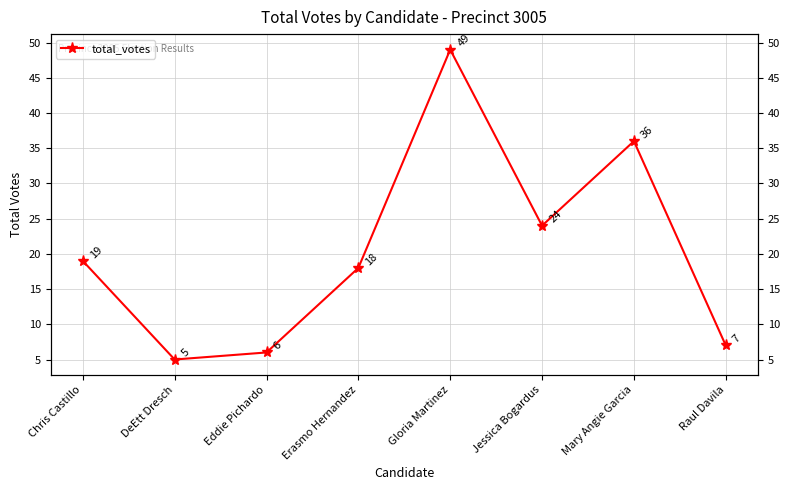

At which category does the chart reach its peak across all series?

Gloria Martinez